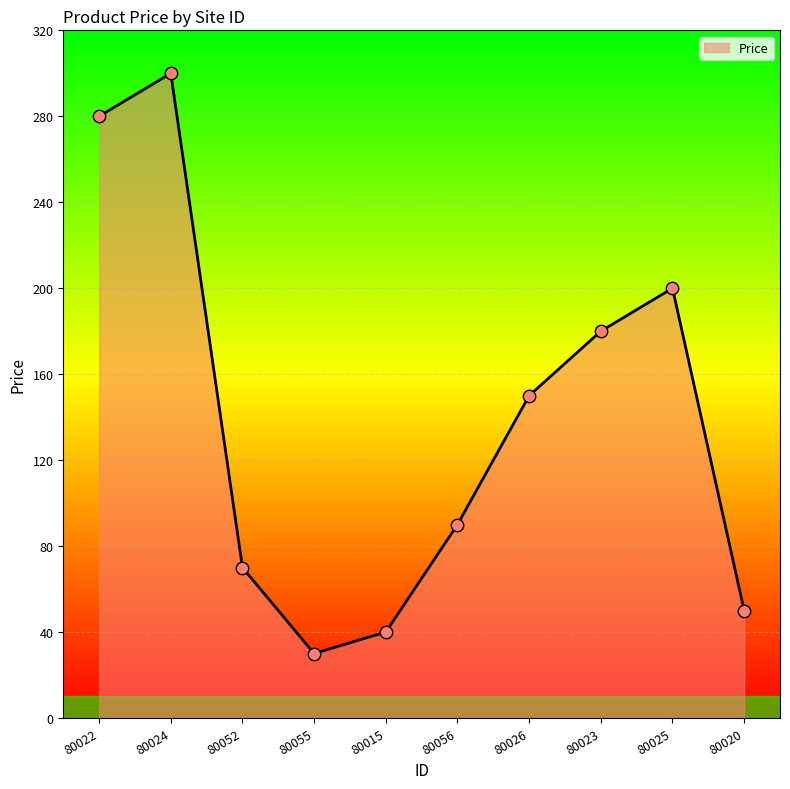

What is the ratio of the value at 80025 to the value at 80055?

6.7